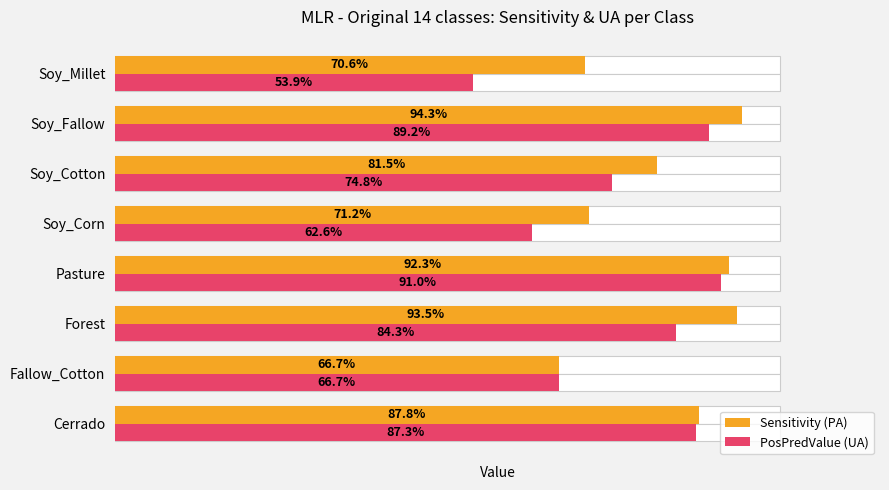

How many distinct data groups are displayed?

2